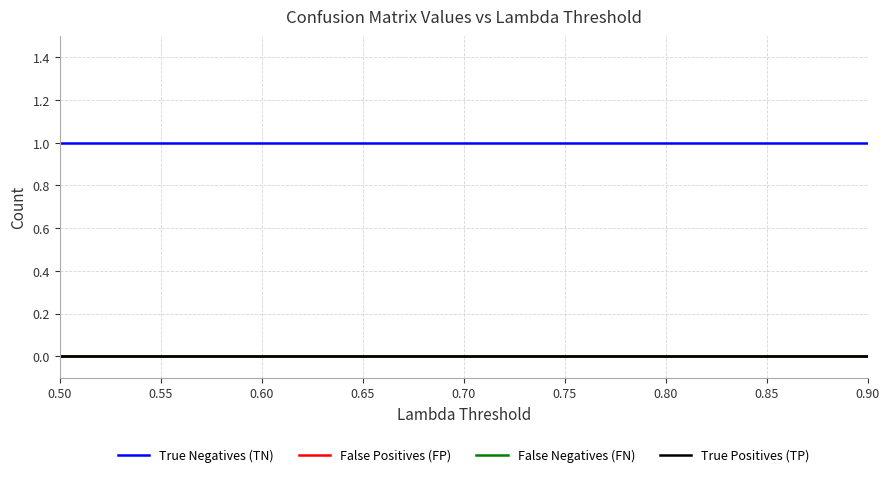

List the labels in order of False Negatives (FN) value, smallest first.

0.50, 0.55, 0.60, 0.65, 0.70, 0.75, 0.80, 0.85, 0.90